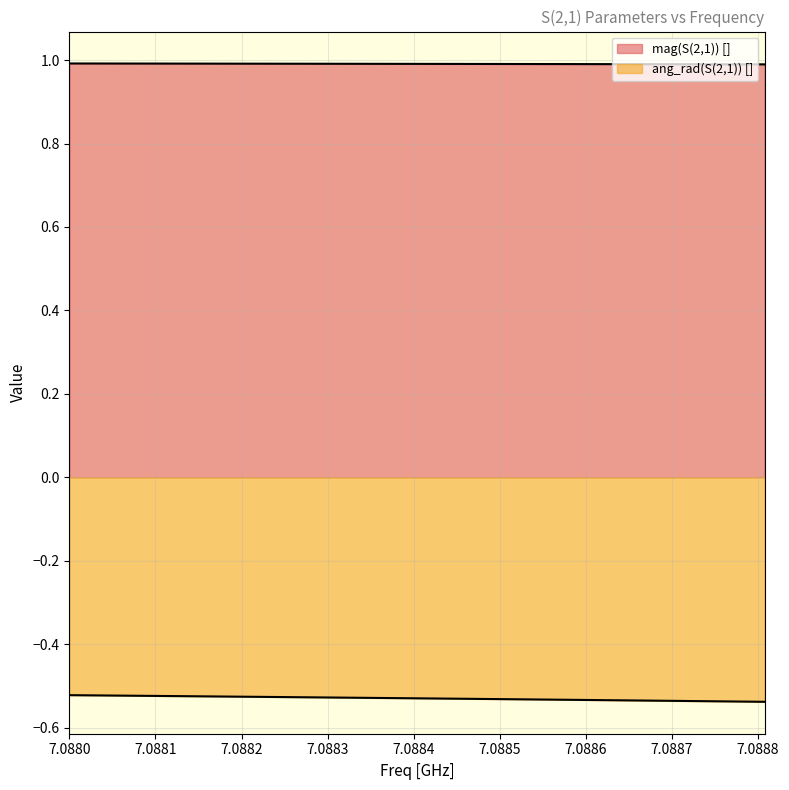

True or false: ang_rad(S(2,1)) [] and mag(S(2,1)) [] cross at least once.

False